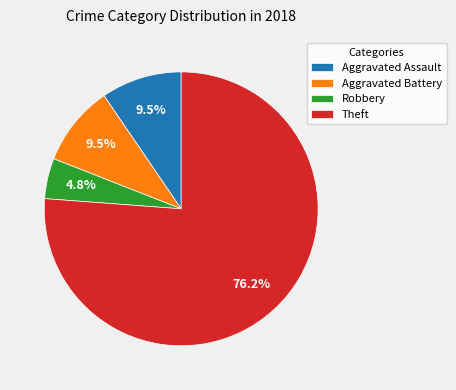

The Aggravated Assault slice represents 1% of the pie. True or false?

False